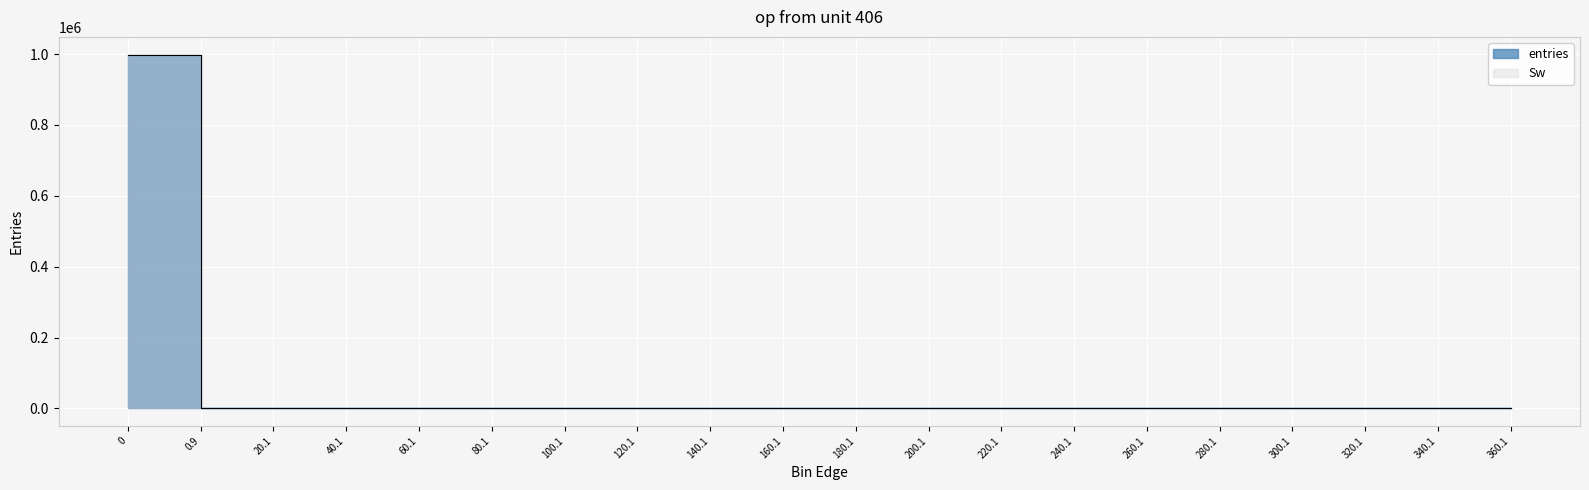

True or false: Sw and entries intersect in this chart.

False